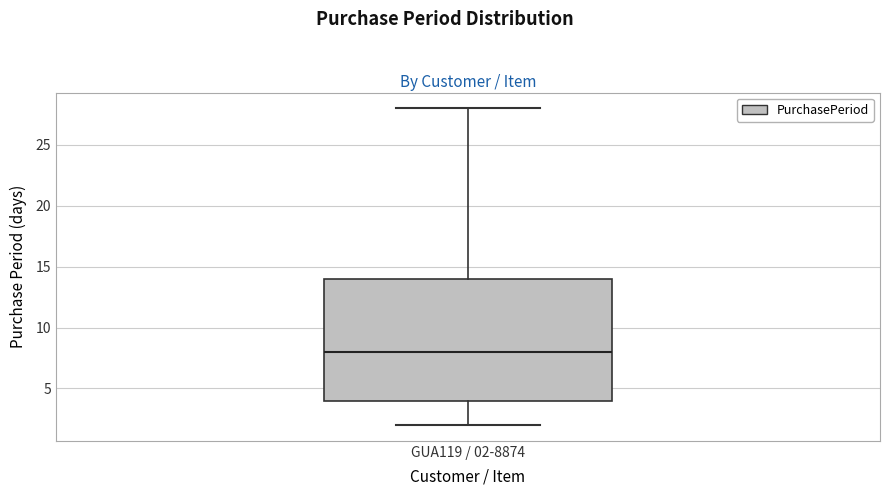

Transcribe this box plot: give where the median line is, the range the box spans, and where the two whiskers end, as read against the y-axis. The values are not printed on the chart, so give them approximately, as read against the axis.

median 8, box 4 to 14, whiskers 2 to 28